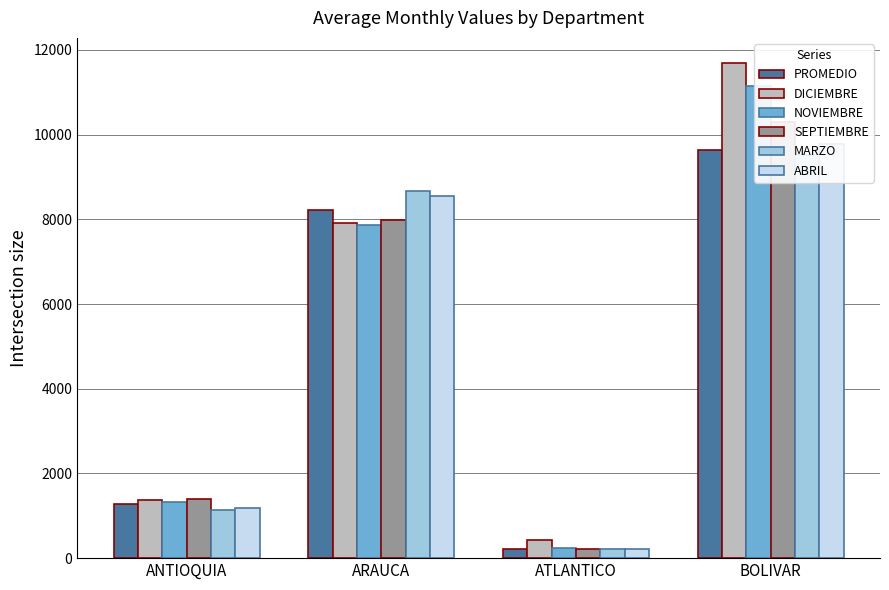

What is the average value of the PROMEDIO series?

4839.7